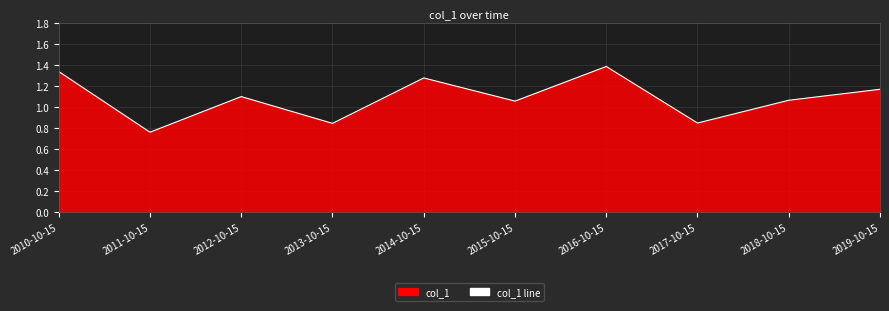

Between 2011-10-15 and 2012-10-15, which is larger?

2012-10-15